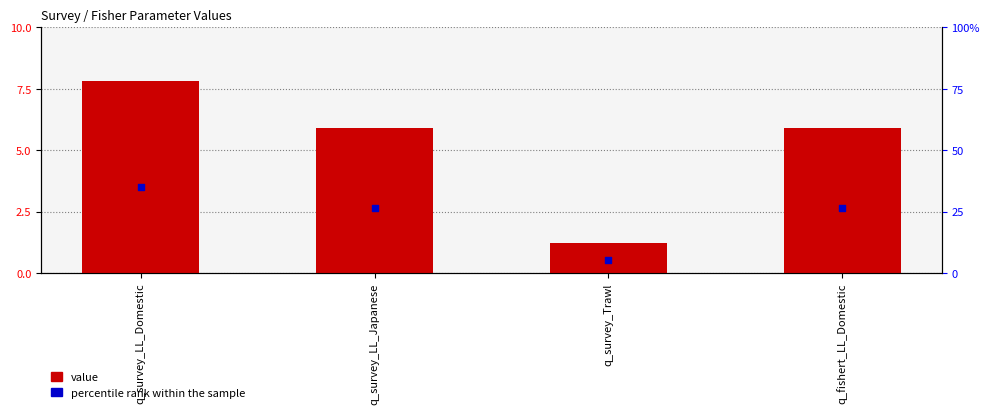

At how many categories does at least one series exceed 6?

1